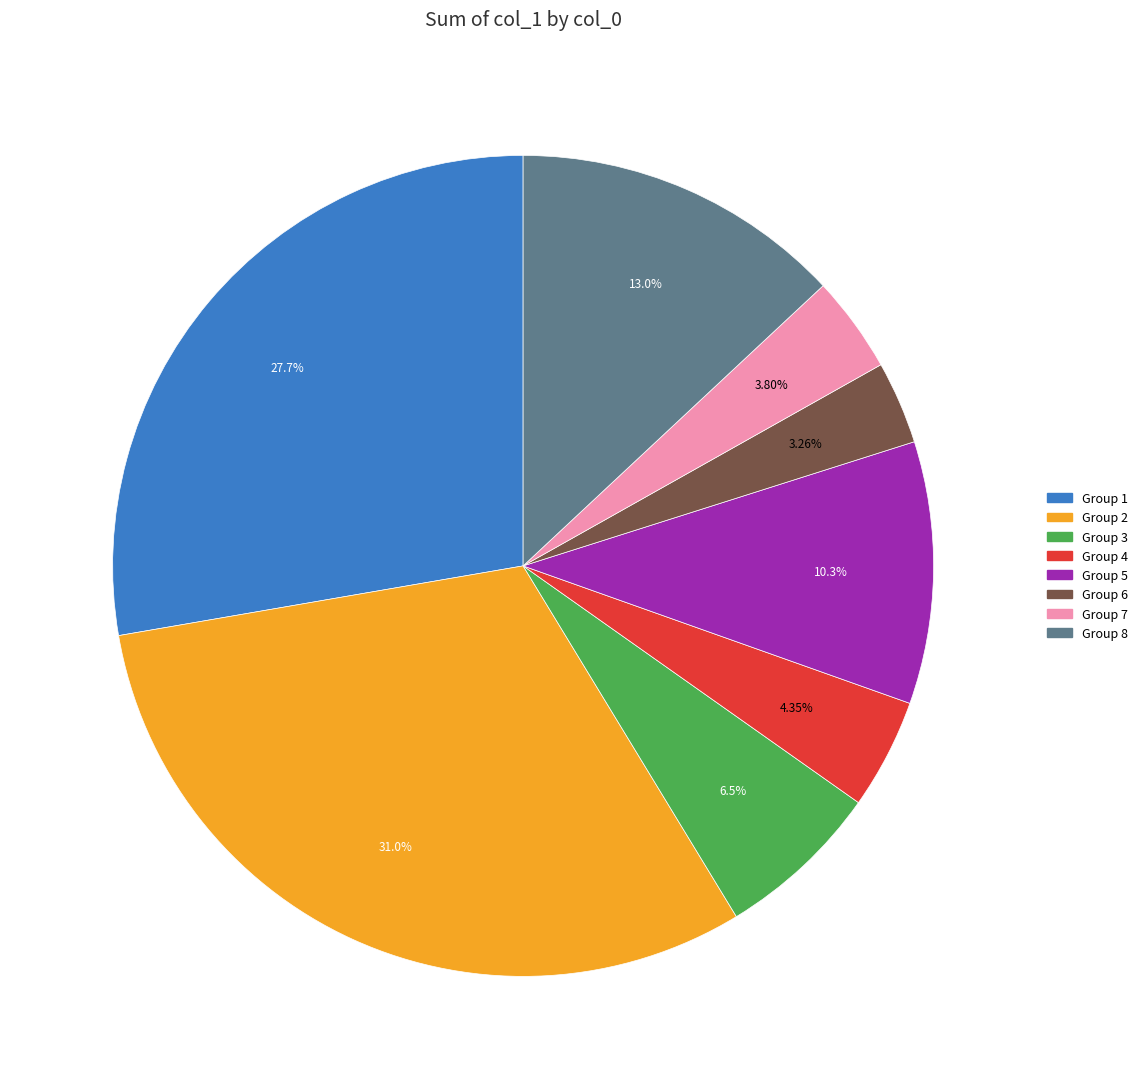

Is there any slice that represents more than half of the pie?

No